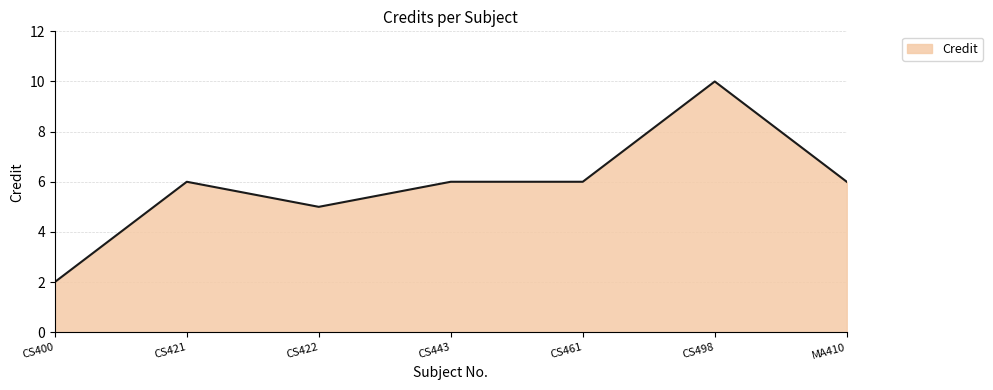

True or false: there are more than 1 points higher than both neighbors.

True